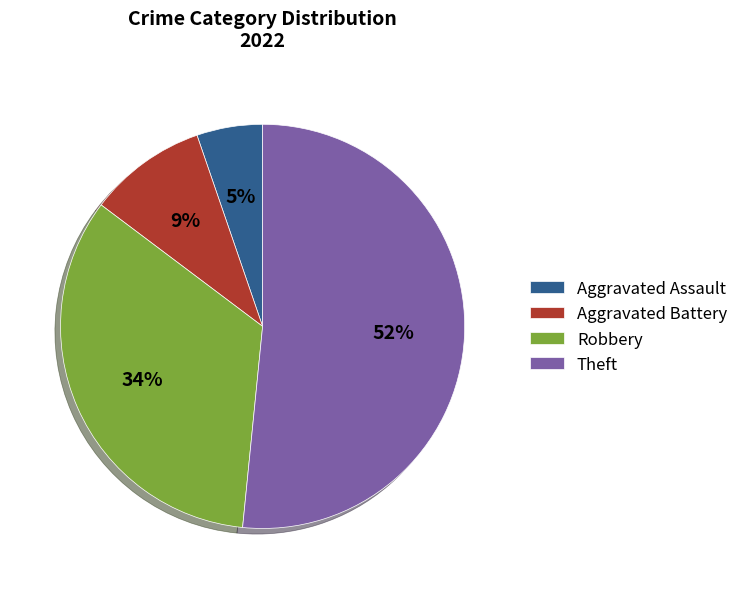

Which has a higher value, Theft or Robbery?

Theft